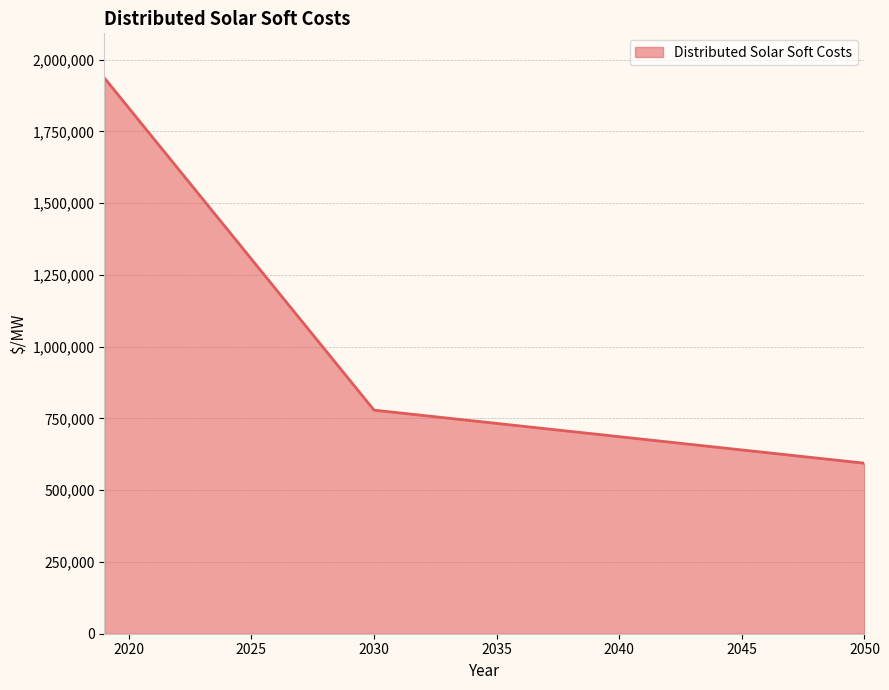

What is the difference between the maximum and minimum values?

1342793.8